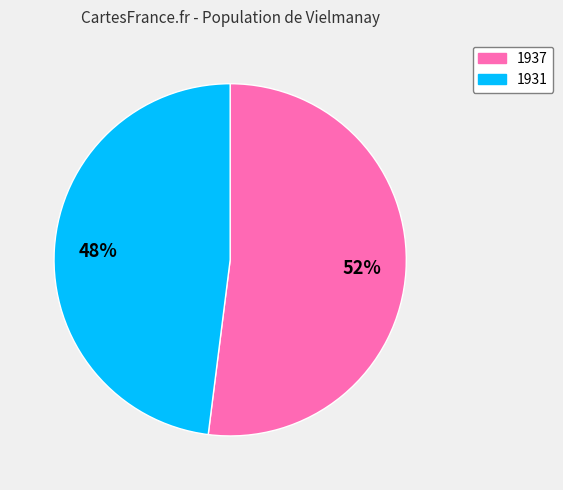

Which has a higher value, 1931 or 1937?

1937